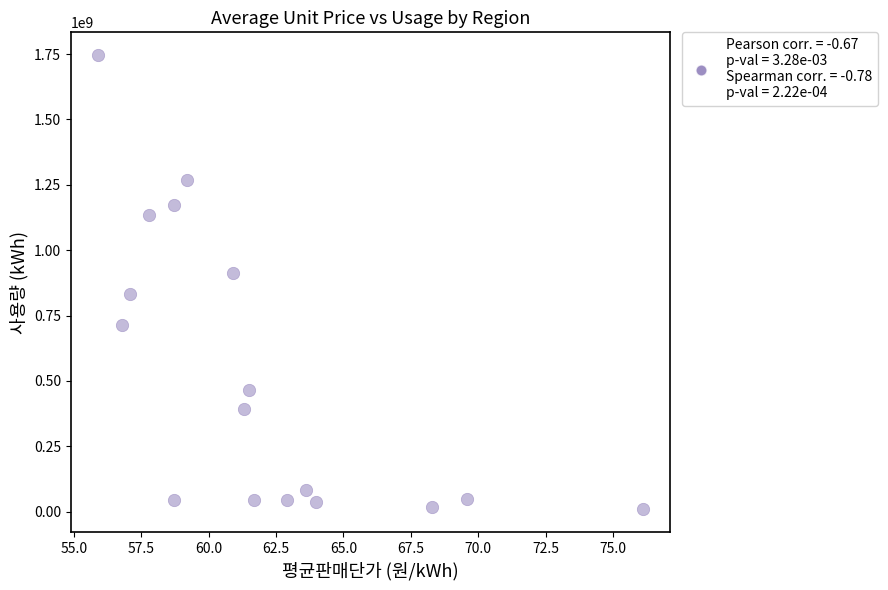

What is the range of Y values (max minus min)?

1737880528